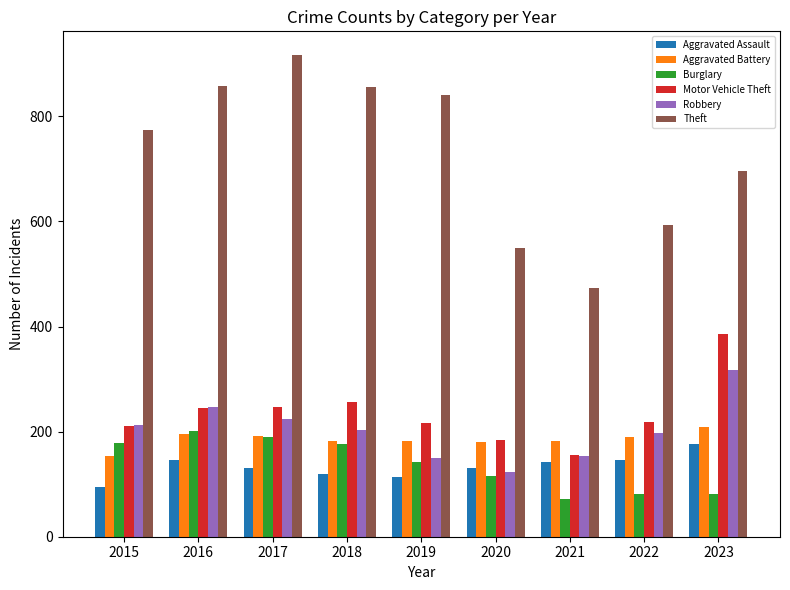

What is the sum of all Theft values?

6558